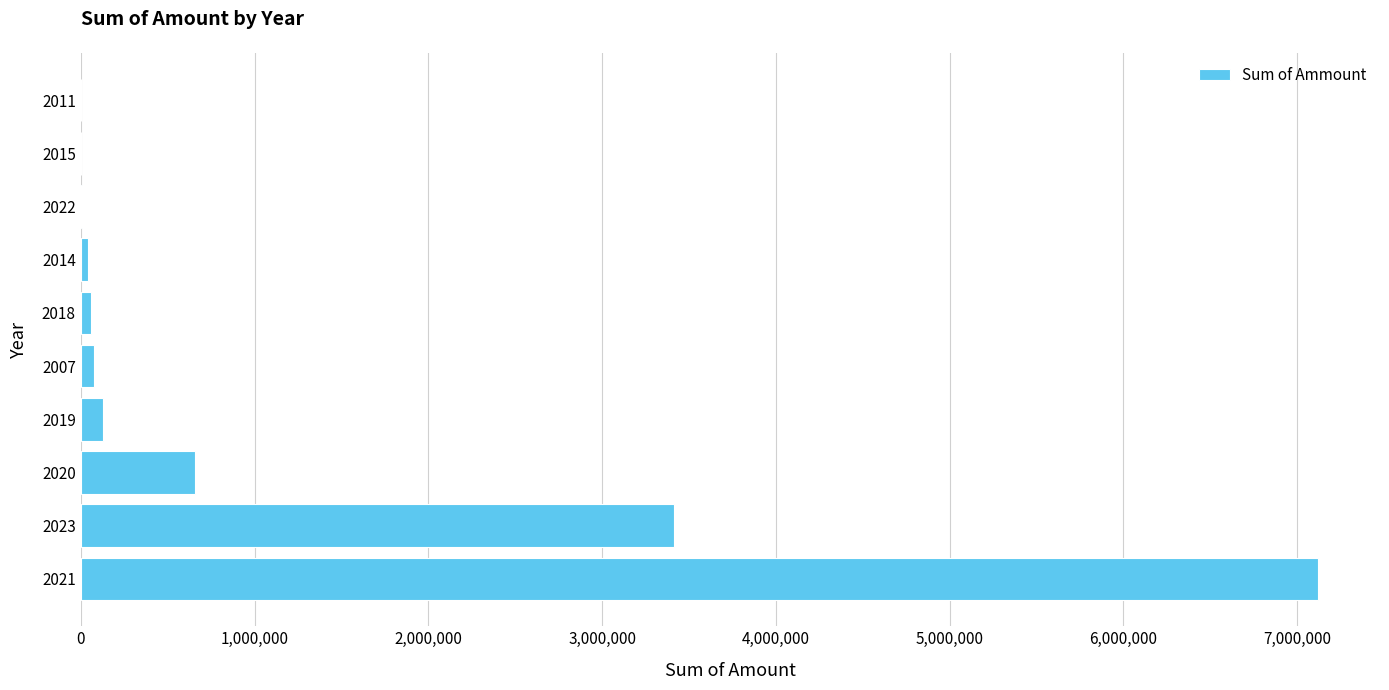

What is the maximum value shown in the chart?

7120541